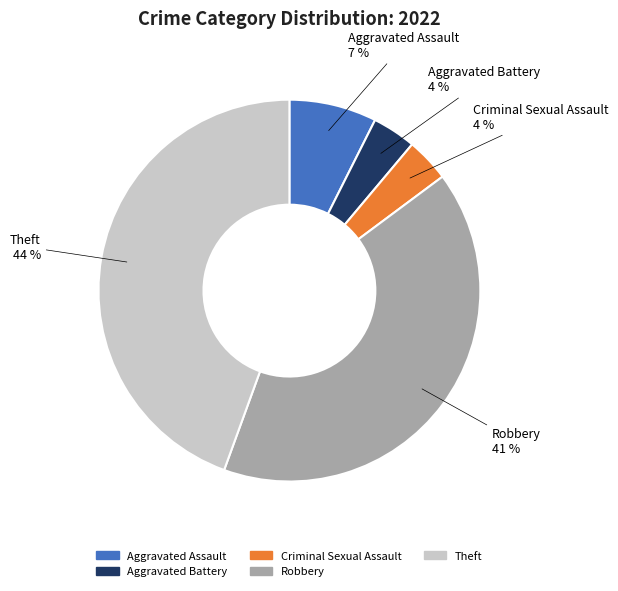

Is the sum of Criminal Sexual Assault and Robbery greater than half?

No